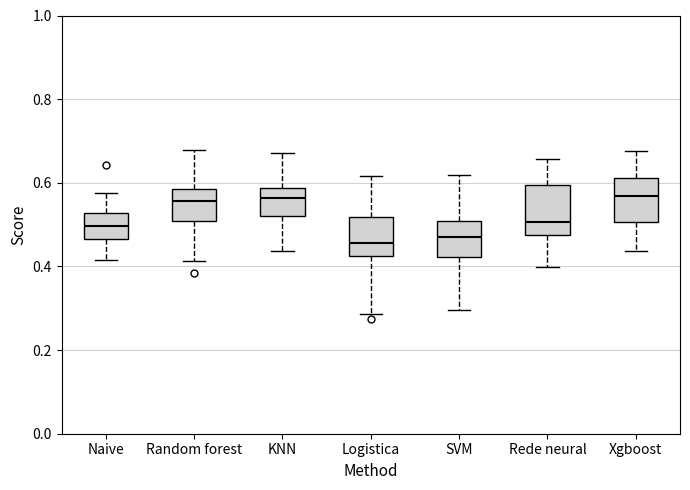

Reading left to right, read every box against the y-axis: the position of its median line, the range the box covers, and the ends of its whiskers. The values are not printed on the chart, so give them approximately, as read against the axis.

Naive: median 0.50, box 0.46 to 0.52, whiskers 0.42 to 0.58
Random forest: median 0.56, box 0.50 to 0.58, whiskers 0.42 to 0.68
KNN: median 0.56, box 0.52 to 0.58, whiskers 0.44 to 0.68
Logistica: median 0.46, box 0.42 to 0.52, whiskers 0.28 to 0.62
SVM: median 0.48, box 0.42 to 0.50, whiskers 0.30 to 0.62
Rede neural: median 0.50, box 0.48 to 0.60, whiskers 0.40 to 0.66
Xgboost: median 0.56, box 0.50 to 0.62, whiskers 0.44 to 0.68